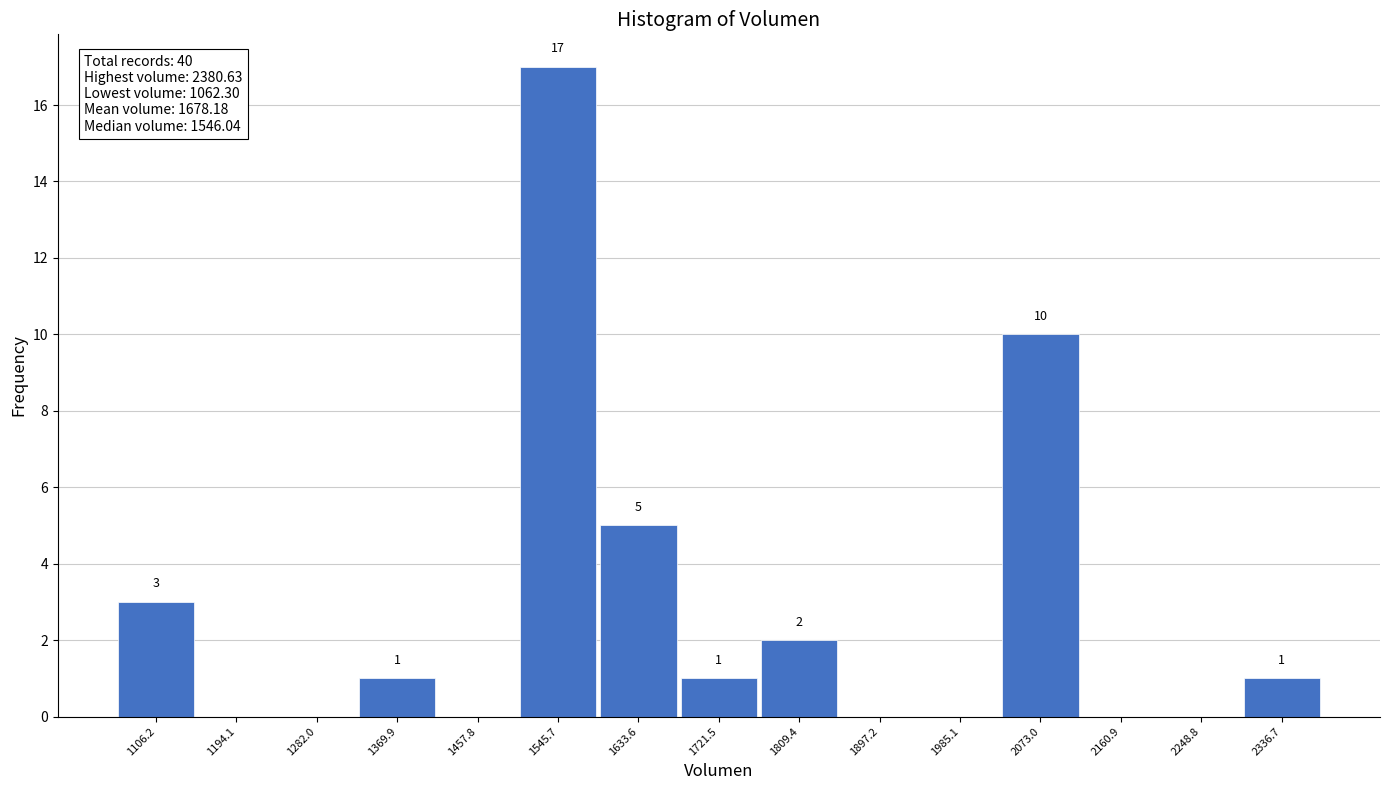

Which range on the x-axis has the tallest bar?

1500 to 1590